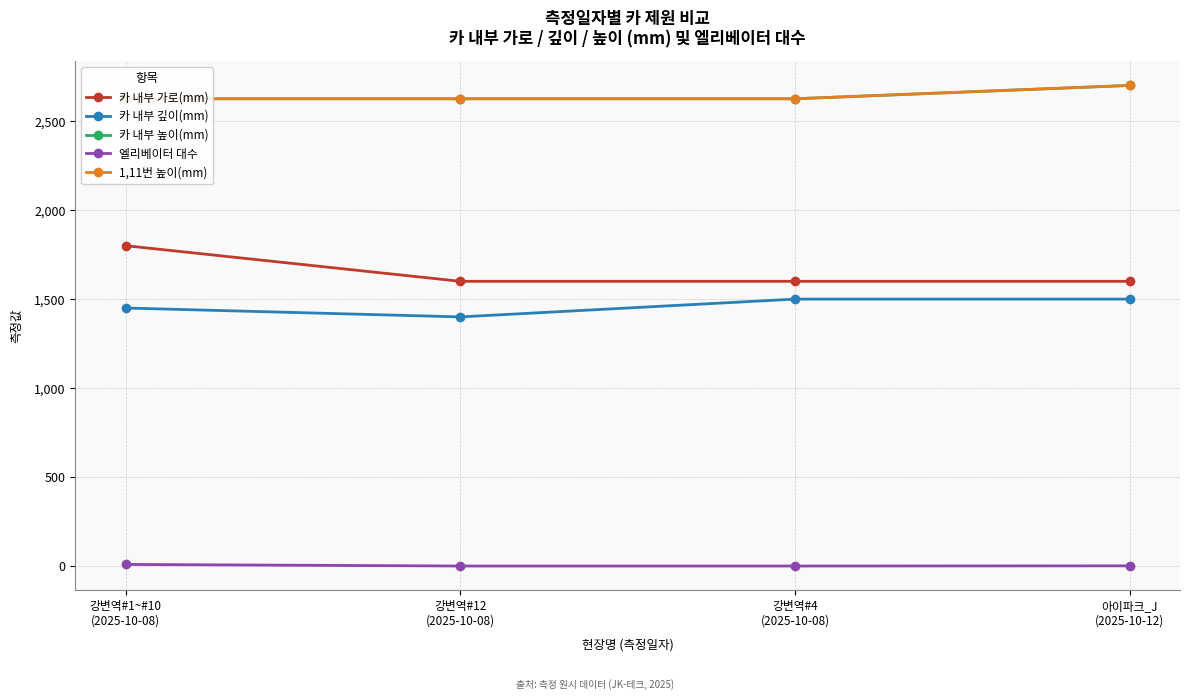

At which label is 카 내부 깊이(mm) closest to 1450?

강변역#1~#10
(2025-10-08)